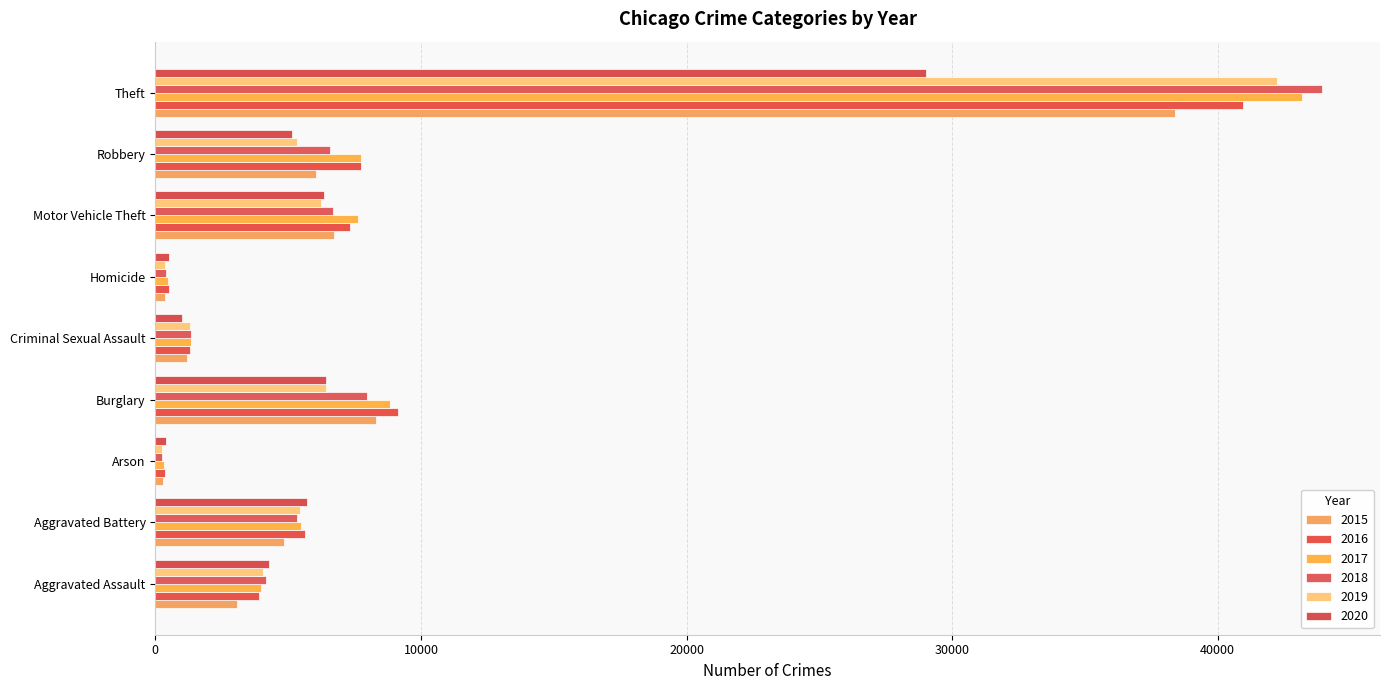

Reading left to right, what are all the values shown in this chart?

2015: Aggravated Assault=3083	Aggravated Battery=4859	Arson=292	Burglary=8306	Criminal Sexual Assault=1181	Homicide=345	Motor Vehicle Theft=6733	Robbery=6066	Theft=38389
2016: Aggravated Assault=3886	Aggravated Battery=5616	Arson=354	Burglary=9144	Criminal Sexual Assault=1300	Homicide=515	Motor Vehicle Theft=7342	Robbery=7727	Theft=40954
2017: Aggravated Assault=3982	Aggravated Battery=5481	Arson=319	Burglary=8852	Criminal Sexual Assault=1358	Homicide=479	Motor Vehicle Theft=7615	Robbery=7753	Theft=43163
2018: Aggravated Assault=4162	Aggravated Battery=5332	Arson=250	Burglary=7983	Criminal Sexual Assault=1342	Homicide=399	Motor Vehicle Theft=6700	Robbery=6573	Theft=43914
2019: Aggravated Assault=4068	Aggravated Battery=5434	Arson=252	Burglary=6431	Criminal Sexual Assault=1301	Homicide=347	Motor Vehicle Theft=6226	Robbery=5321	Theft=42229
2020: Aggravated Assault=4267	Aggravated Battery=5727	Arson=396	Burglary=6431	Criminal Sexual Assault=1018	Homicide=531	Motor Vehicle Theft=6340	Robbery=5150	Theft=29028